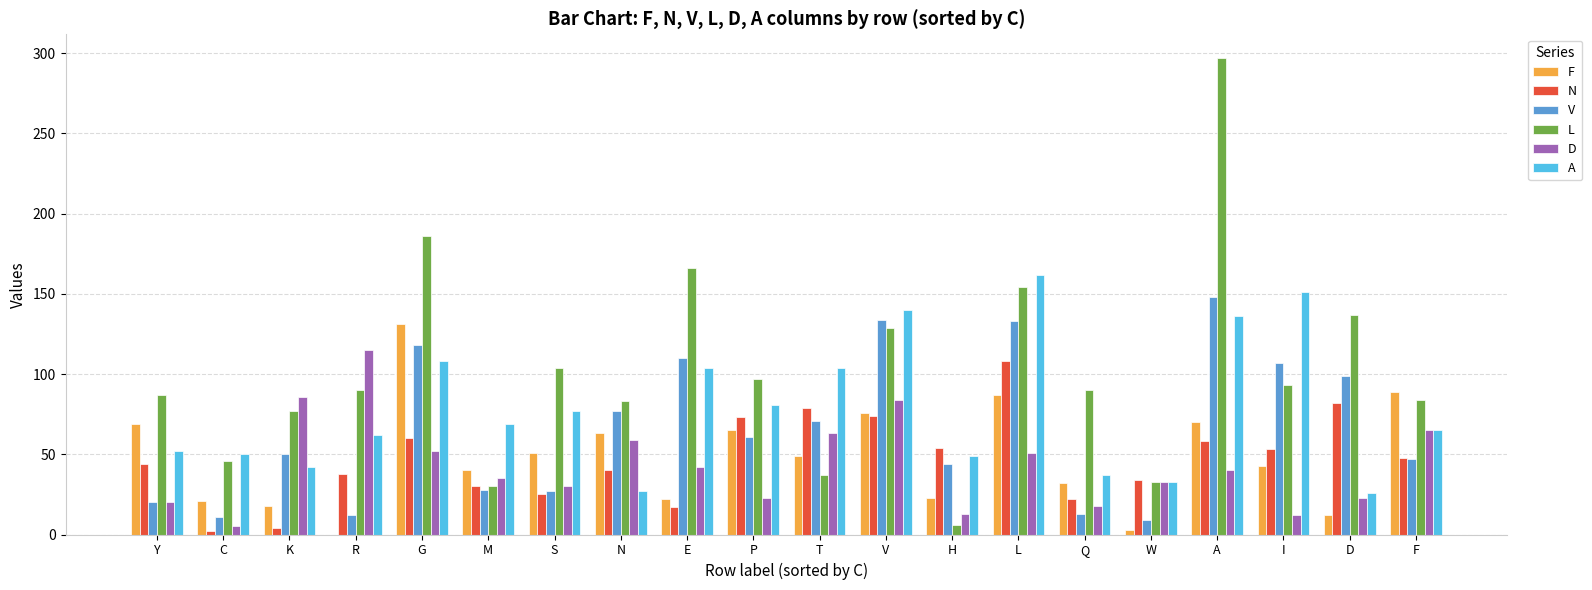

How many categories are shown in the chart?

20